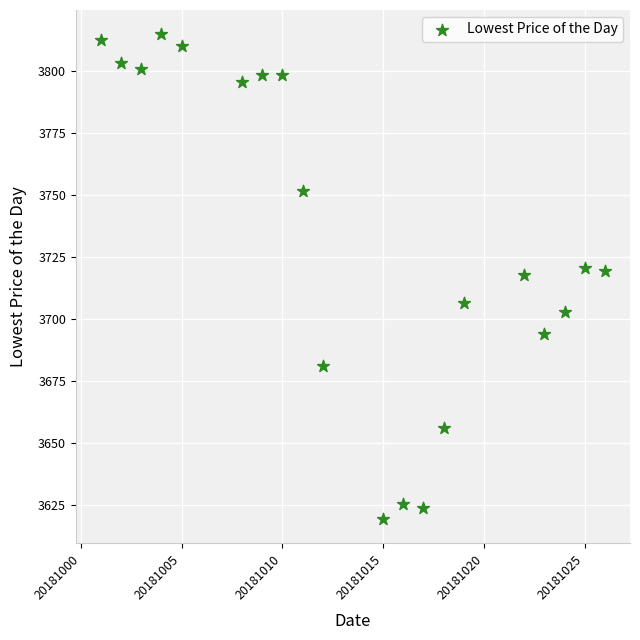

What is the range of Y values (max minus min)?

195.2